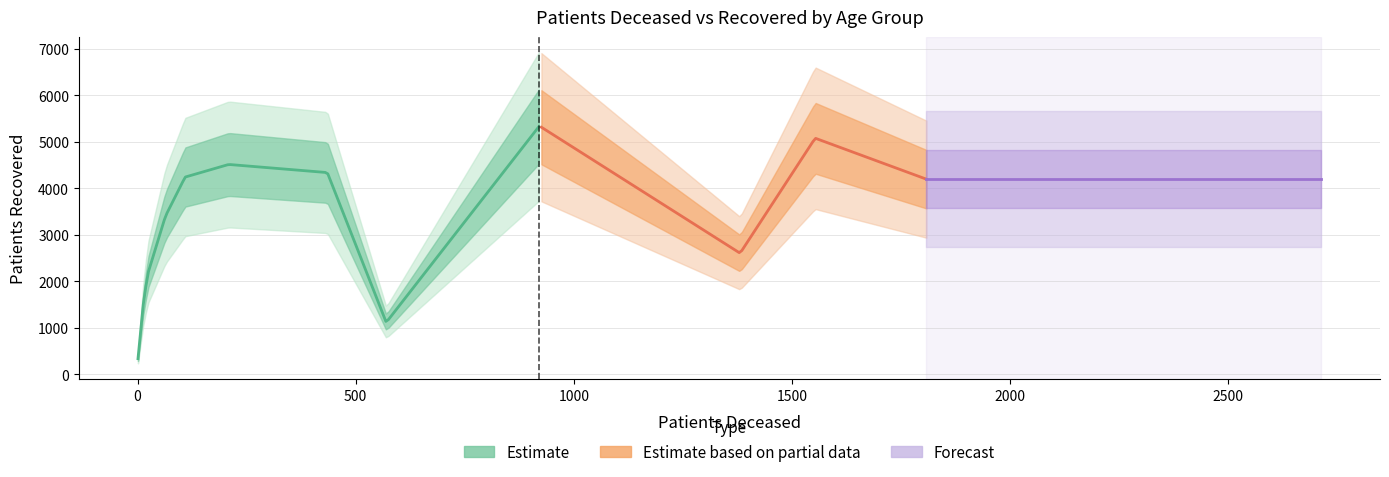

What is the minimum value for patients_deceased?

1